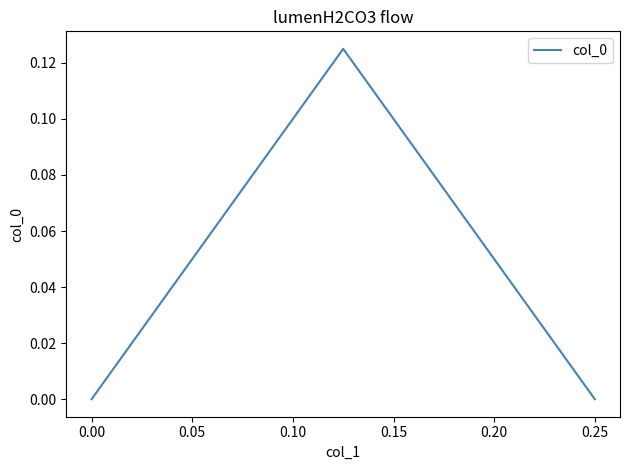

The chart shows a value of -0.1 at 0.00. True or false?

False